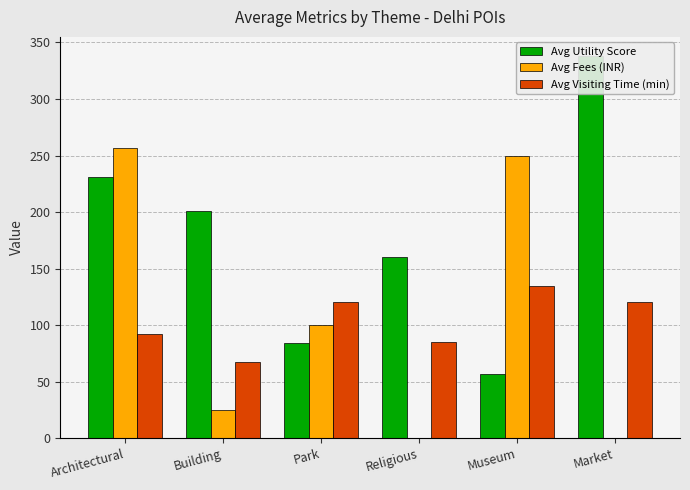

Where is Avg Visiting Time (min) nearest to the value 101?

Architectural